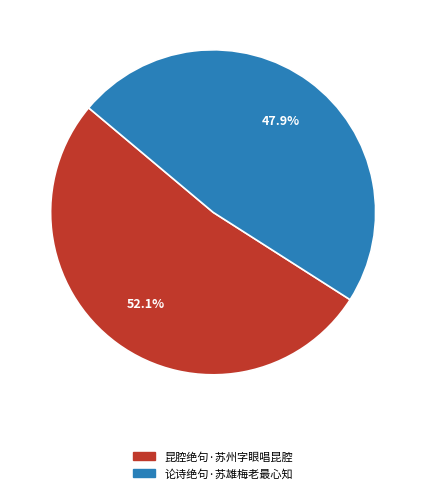

How many segments does this pie chart have?

2